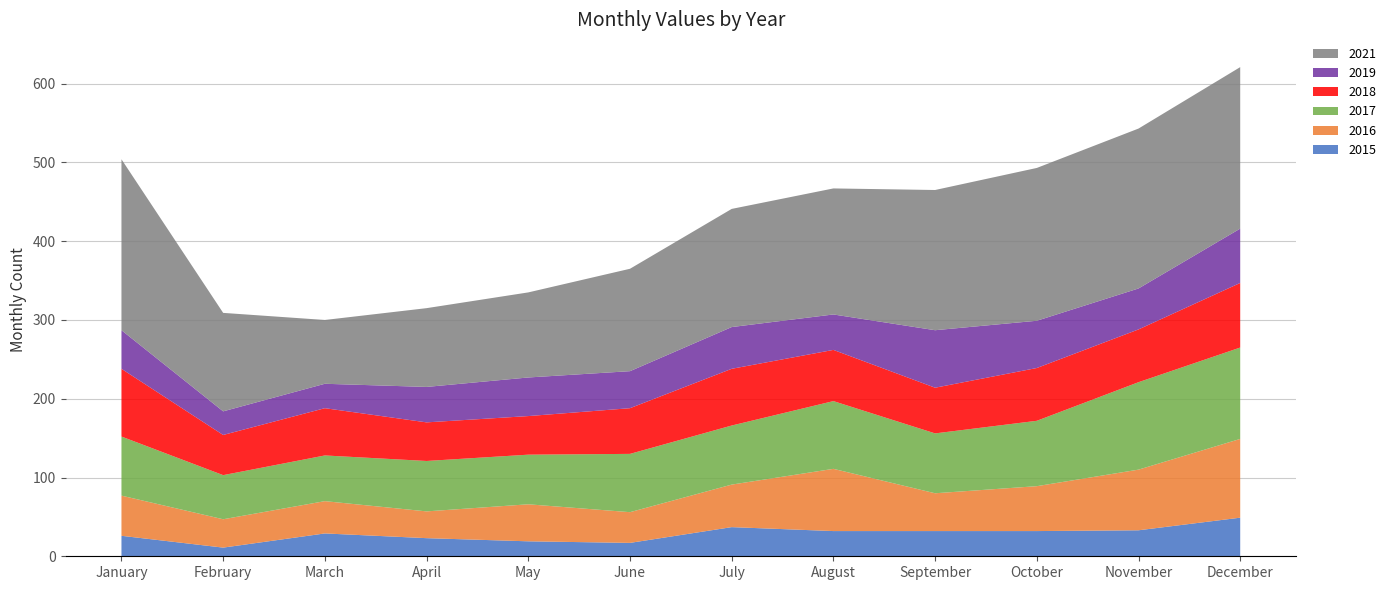

Reading right to left, what are all the values shown in this chart?

2015: December=49	November=33	October=32	September=32	August=32	July=37	June=17	May=19	April=23	March=29	February=11	January=26
2016: December=100	November=77	October=57	September=48	August=79	July=54	June=39	May=47	April=34	March=41	February=36	January=51
2017: December=116	November=111	October=83	September=76	August=86	July=75	June=74	May=63	April=64	March=58	February=56	January=75
2018: December=82	November=67	October=67	September=58	August=65	July=72	June=58	May=49	April=49	March=60	February=51	January=86
2019: December=69	November=52	October=60	September=73	August=45	July=53	June=47	May=49	April=45	March=31	February=30	January=49
2021: December=205	November=203	October=194	September=178	August=160	July=150	June=130	May=108	April=100	March=81	February=125	January=217